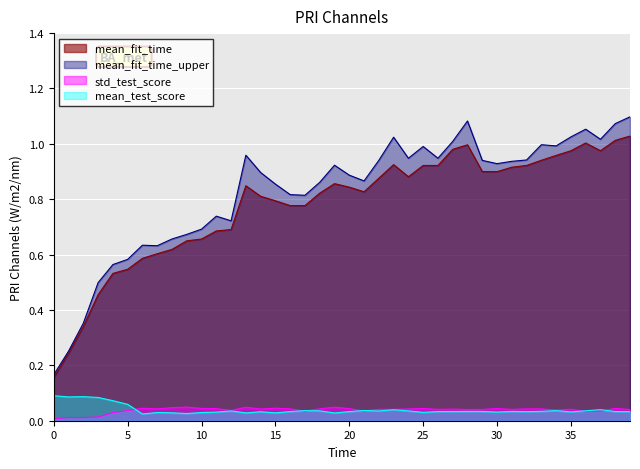

What is the maximum value for mean_fit_time_upper?

1.1